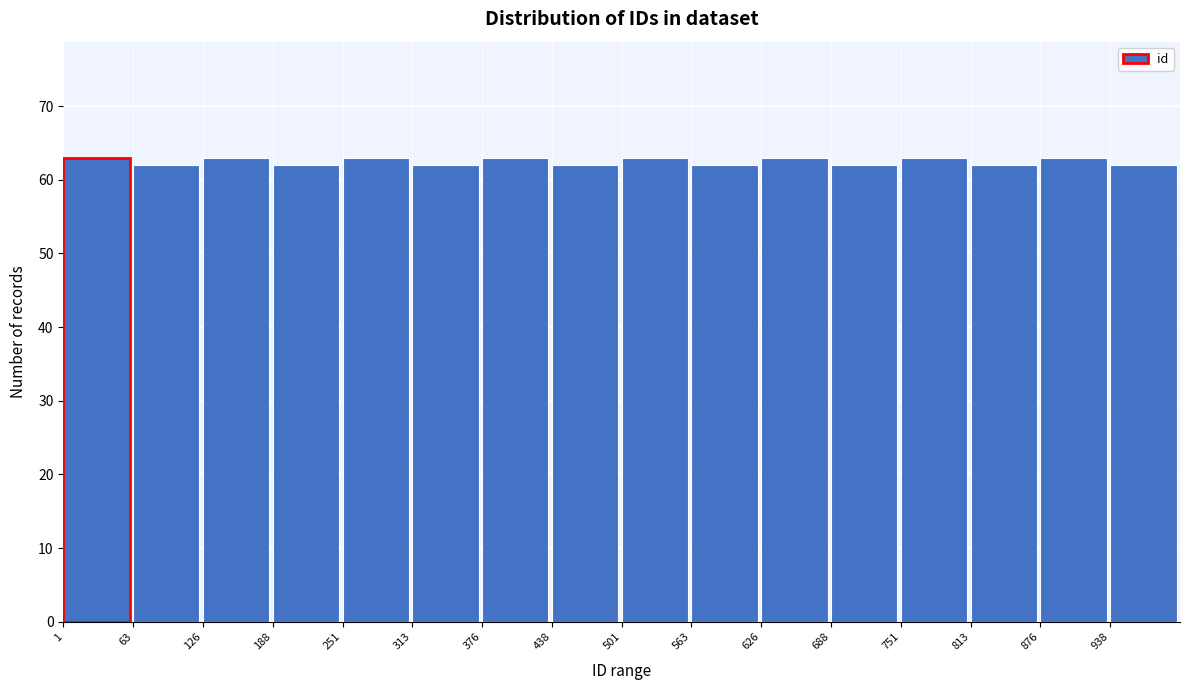

Reading left to right, list every bar in this chart as the range it spans on the x-axis followed by its height. Neither the bar edges nor the heights are printed on the chart, so give them approximately, as read against the axes.

0 to 60: 63
60 to 130: 62
130 to 190: 63
190 to 250: 62
250 to 310: 63
310 to 380: 62
380 to 440: 63
440 to 500: 62
500 to 560: 63
560 to 630: 62
630 to 690: 63
690 to 750: 62
750 to 810: 63
810 to 880: 62
880 to 940: 63
940 to 1000: 62